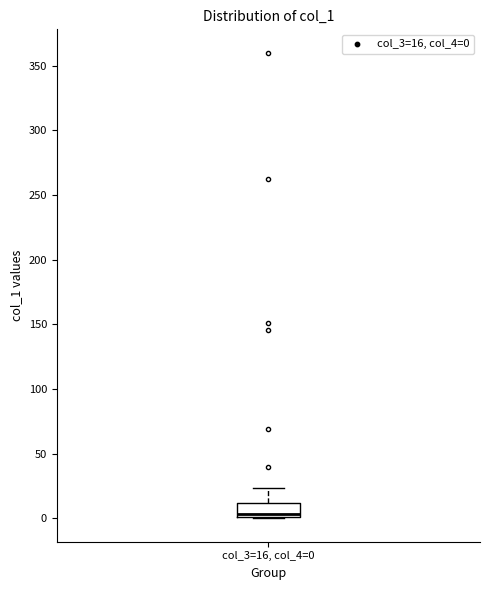

Read this box plot against the y-axis: the position of the median line, the range covered by the box, and the ends of both whiskers. The values are not printed on the chart, so give them approximately, as read against the axis.

median 5, box 0 to 10, whiskers 0 to 25